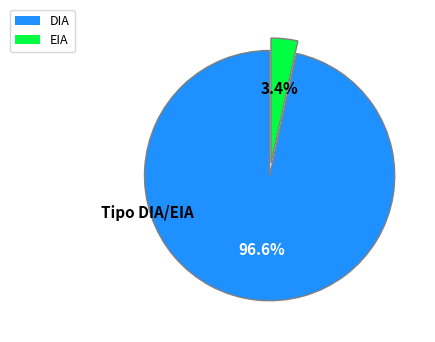

To the nearest percent, what is the combined percentage of EIA and DIA?

100%